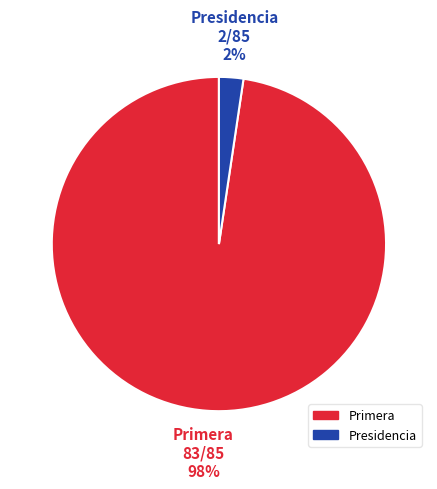

Is the sum of Presidencia and Primera greater than half?

Yes